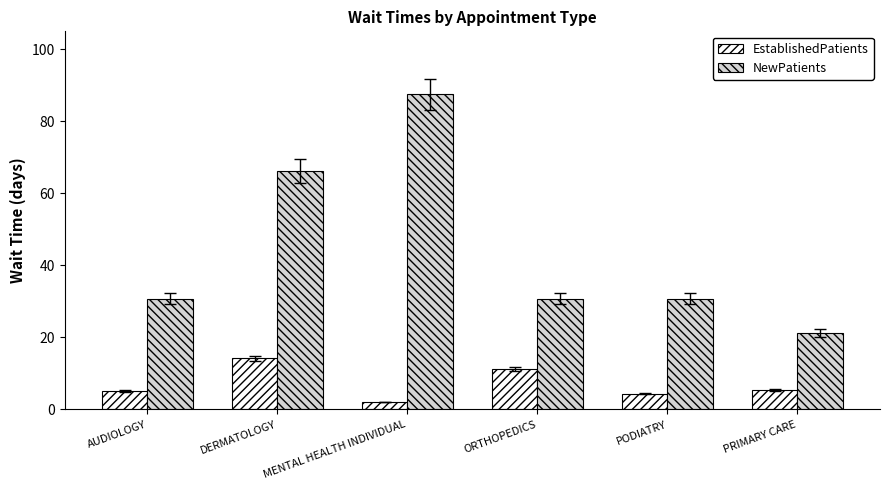

Count the number of categories in the chart.

6